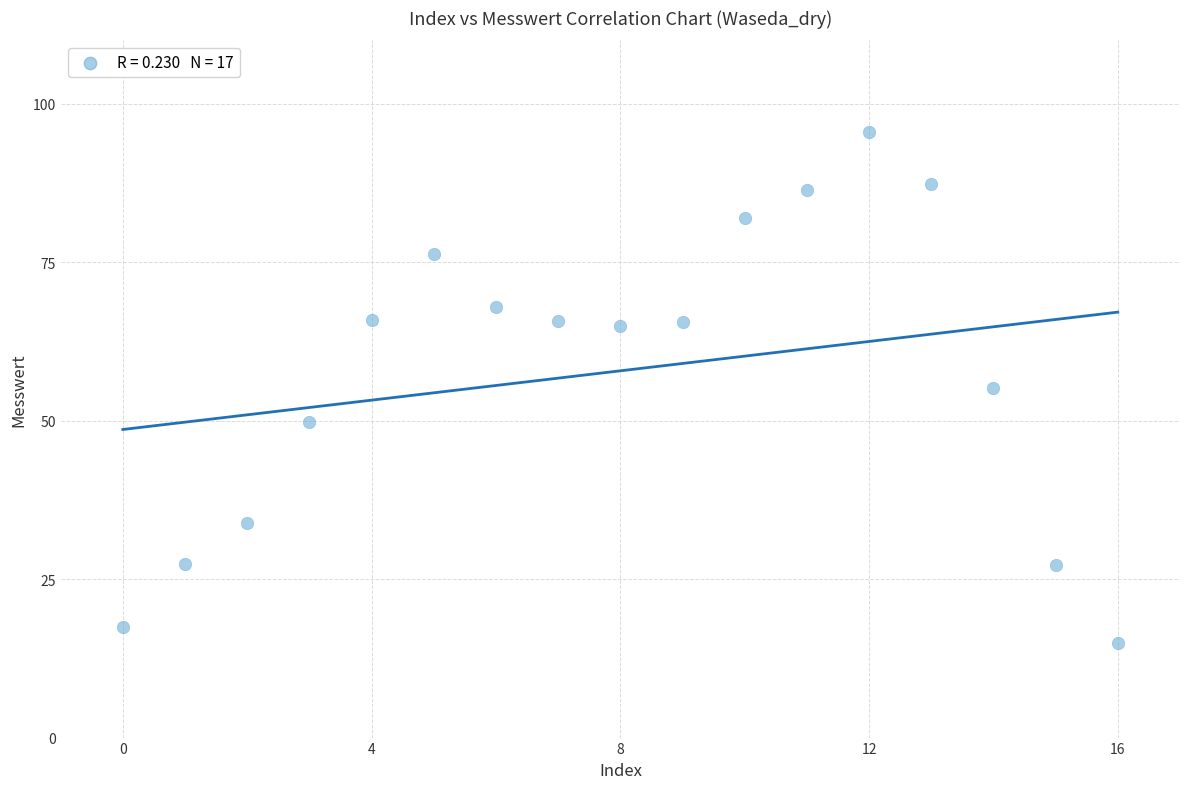

What is the range of Y values (max minus min)?

80.5